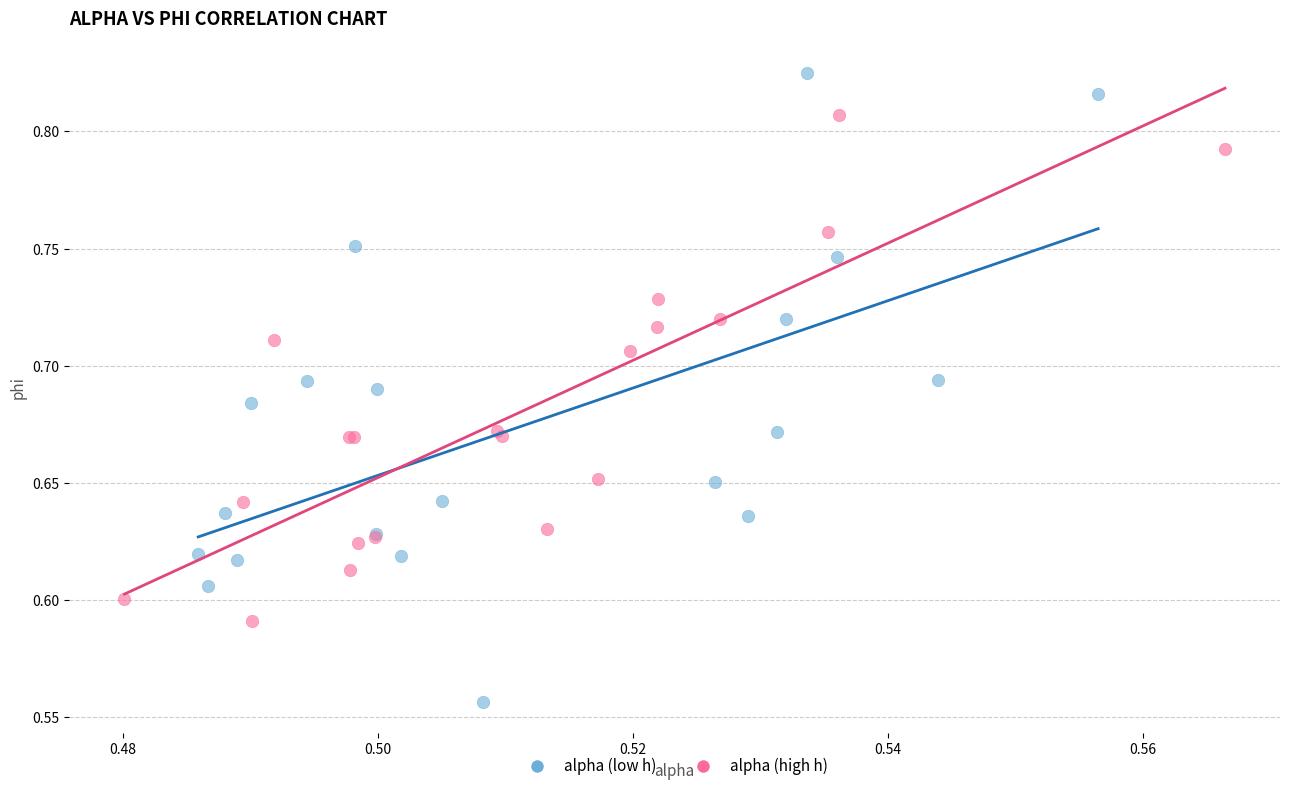

Which series has the largest Y range (max minus min)?

alpha (low h)